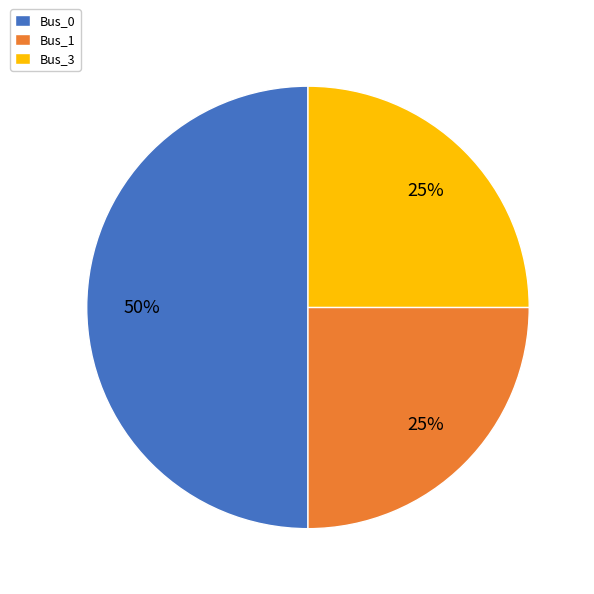

How many segments does this pie chart have?

3